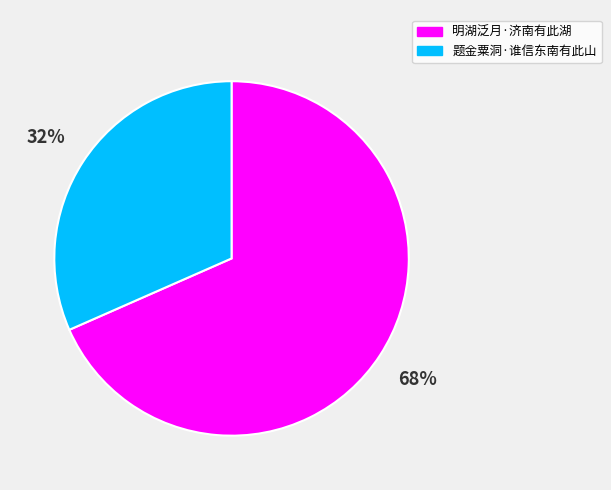

To the nearest percent, what is the average slice percentage?

50%